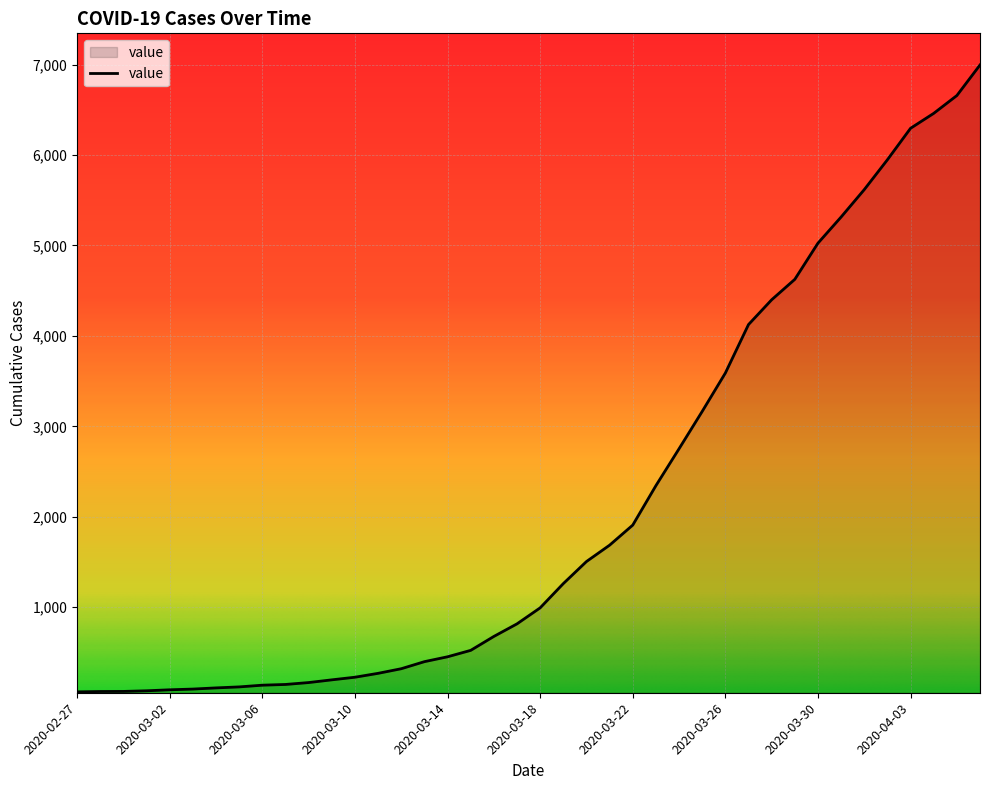

What is the greatest value displayed?

6995